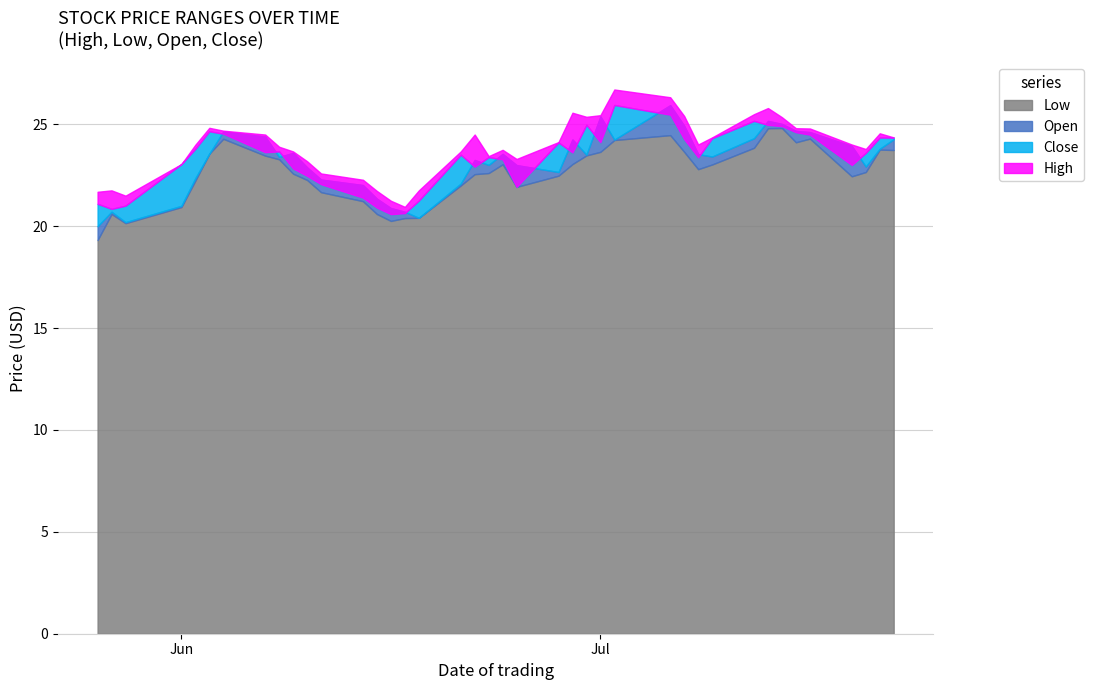

Which series has the largest range (max minus min)?

Open